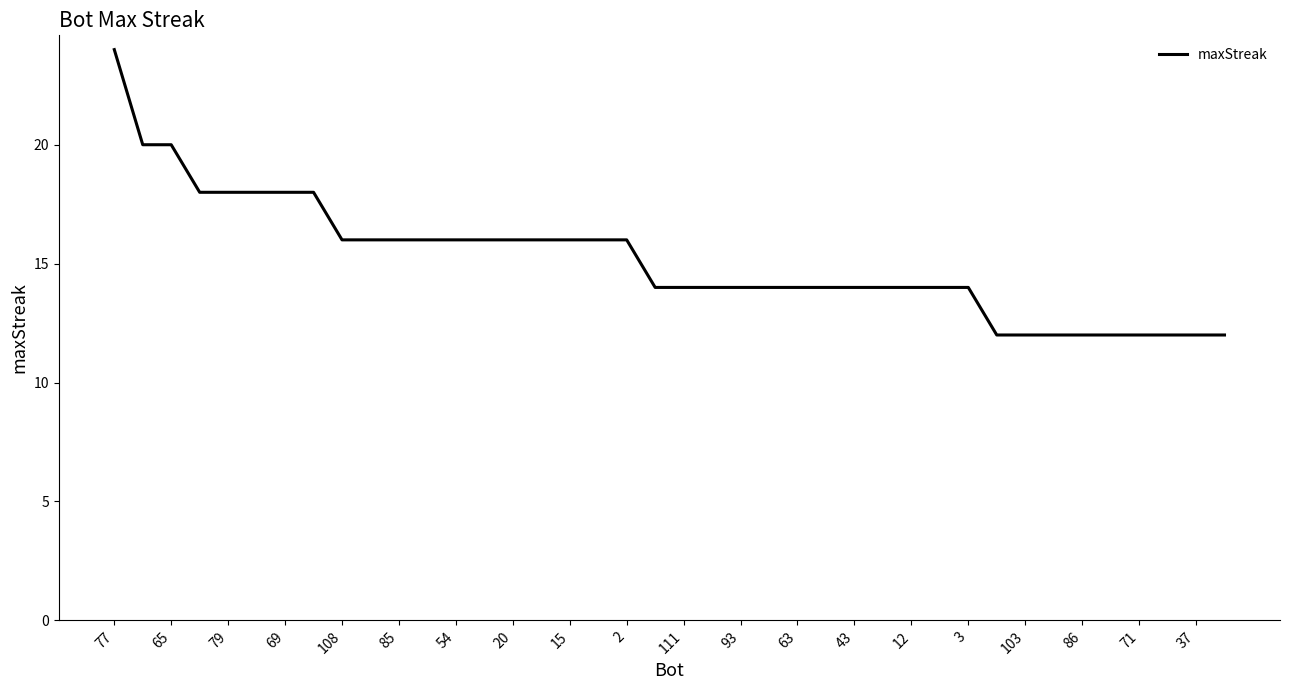

What is the smallest value displayed?

12